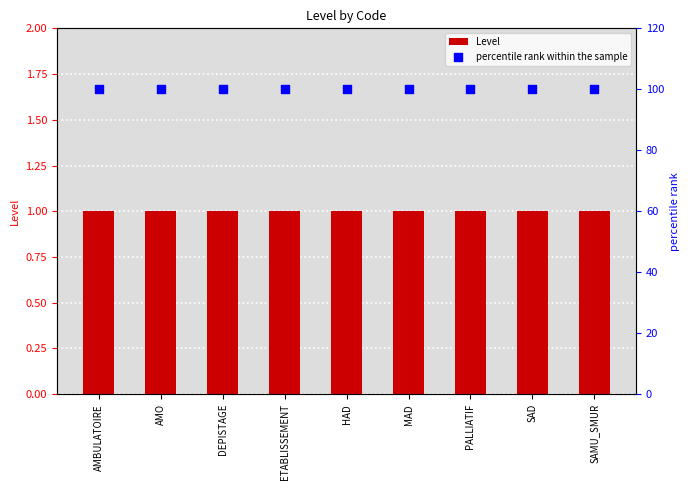

Which series reaches the maximum Y coordinate?

percentile rank within the sample